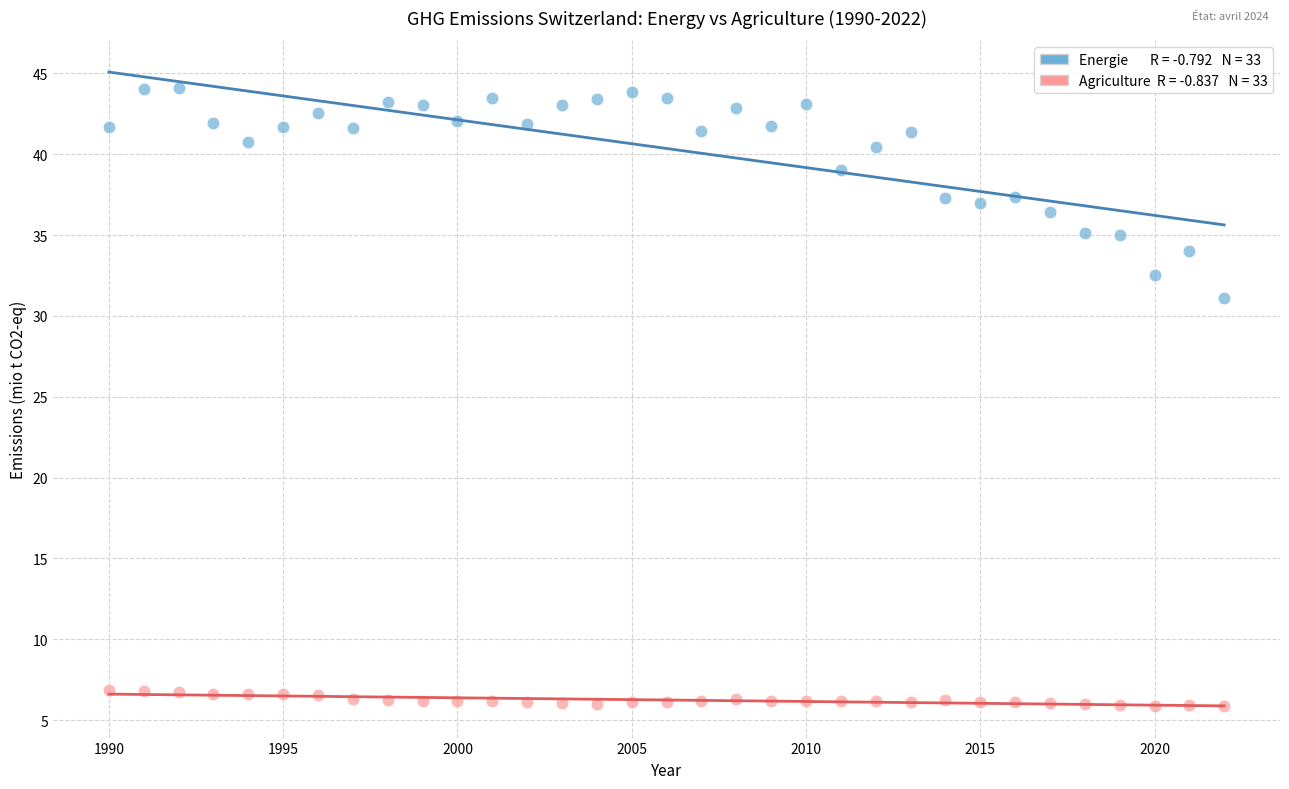

Across all data points, what is the range of X values (max minus min)?

32.0